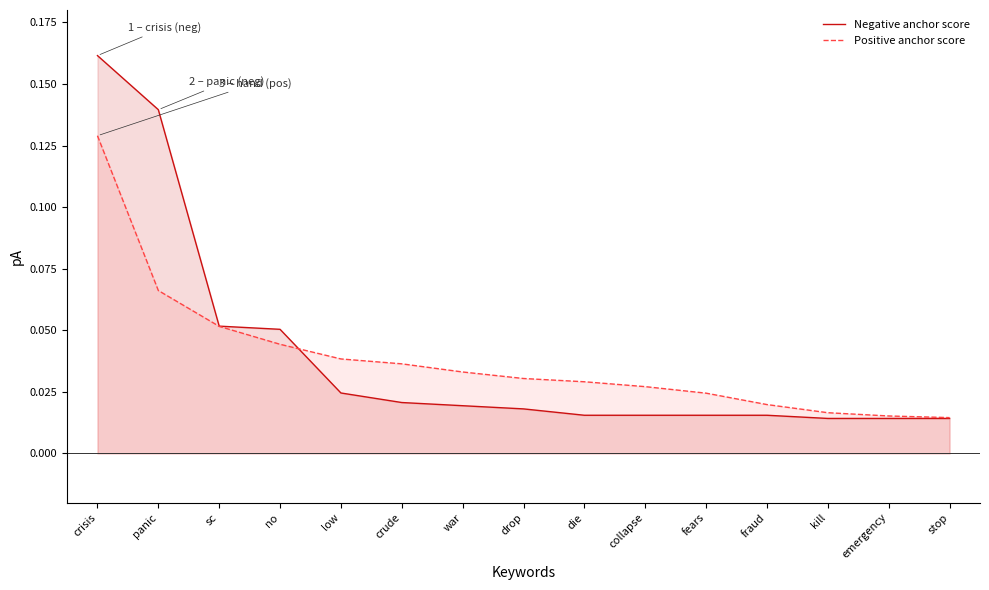

What are all the series names shown in the legend?

Negative anchor score, Positive anchor score